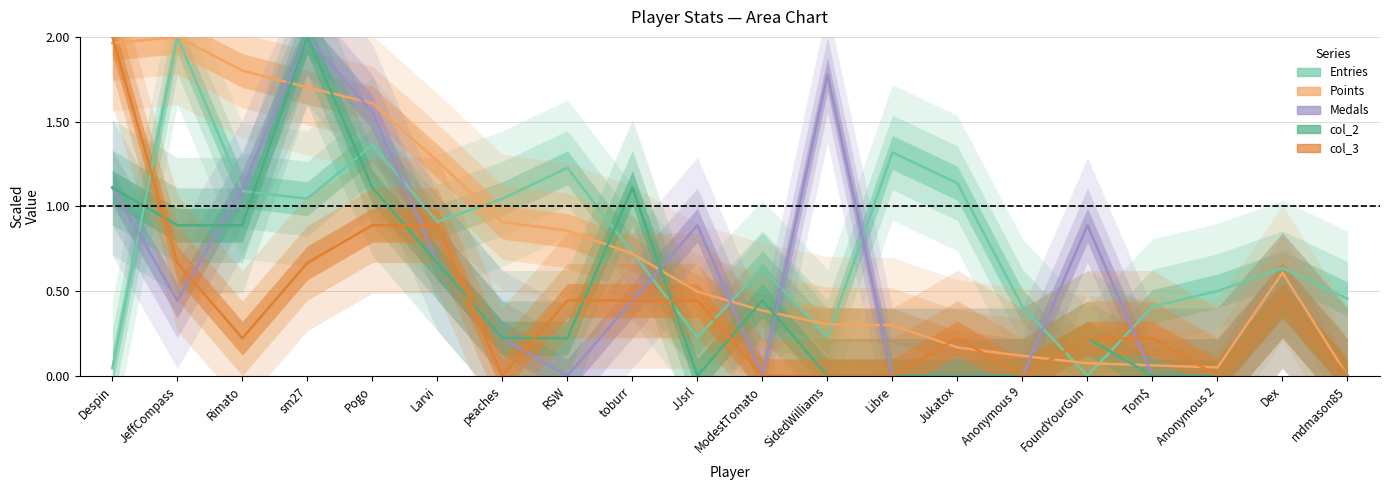

What are all the series names shown in the legend?

Entries, Points, Medals, col_2, col_3